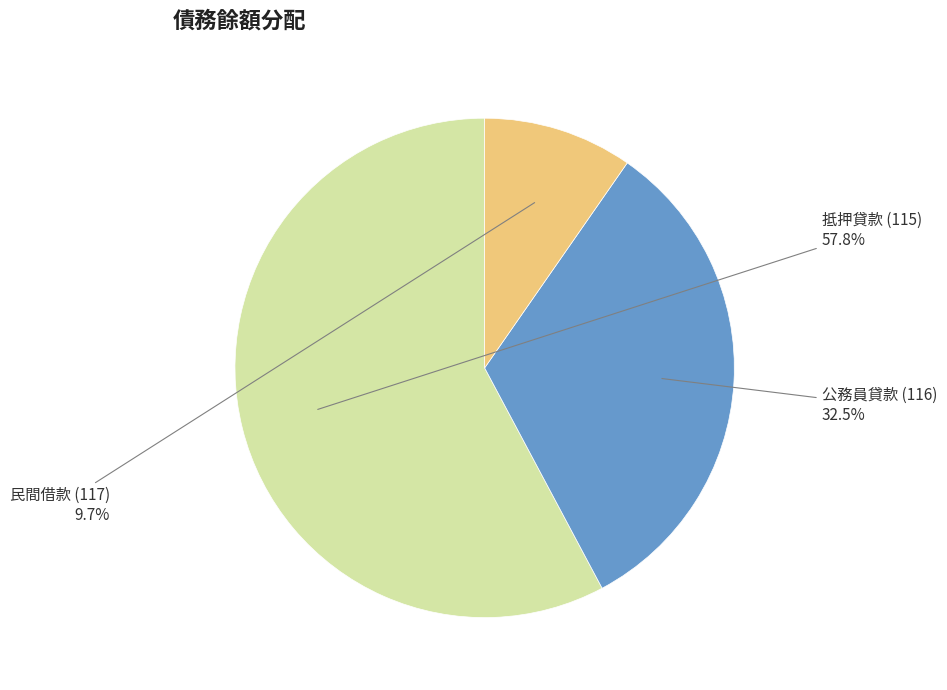

Does any single category account for the majority?

Yes